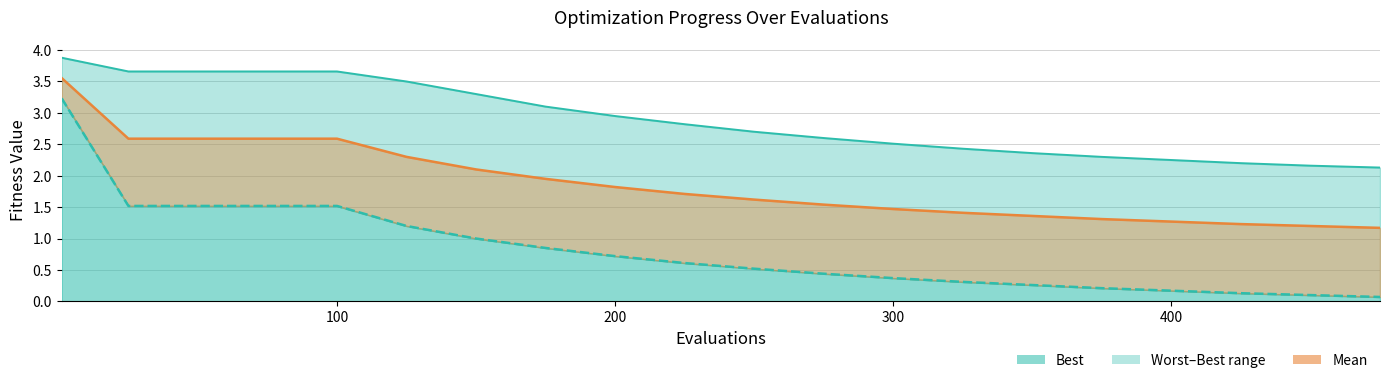

Reading left to right, transcribe all the data shown in this chart.

Mean: 3.6	2.6	2.6	2.6	2.6	2.3	2.1	1.9	1.8	1.7	1.6	1.5	1.5	1.4	1.4	1.3	1.3	1.2	1.2	1.2
Worst: 3.9	3.7	3.7	3.7	3.7	3.5	3.3	3.1	3.0	2.8	2.7	2.6	2.5	2.4	2.4	2.3	2.2	2.2	2.2	2.1
Best line: 3.2	1.5	1.5	1.5	1.5	1.2	1.0	0.8	0.7	0.6	0.5	0.4	0.4	0.3	0.3	0.2	0.2	0.1	0.1	0.1